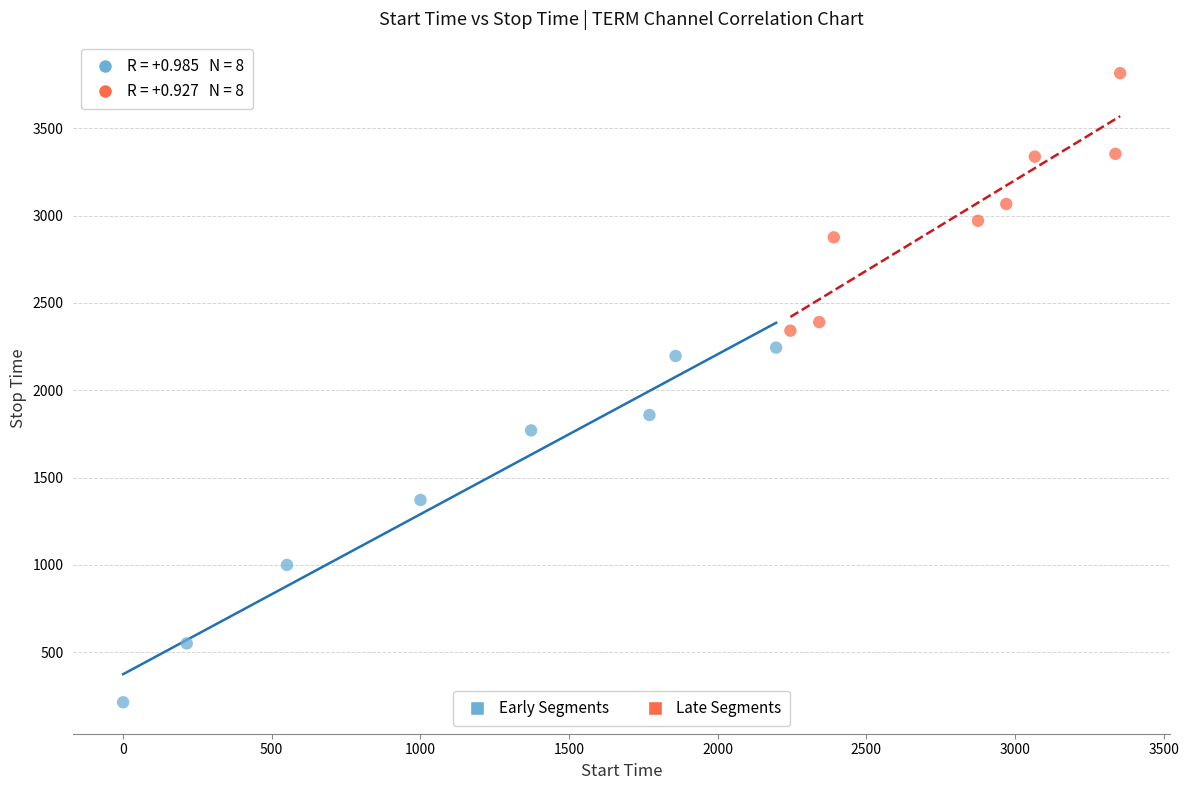

Which series reaches the minimum Y coordinate?

Early Segments